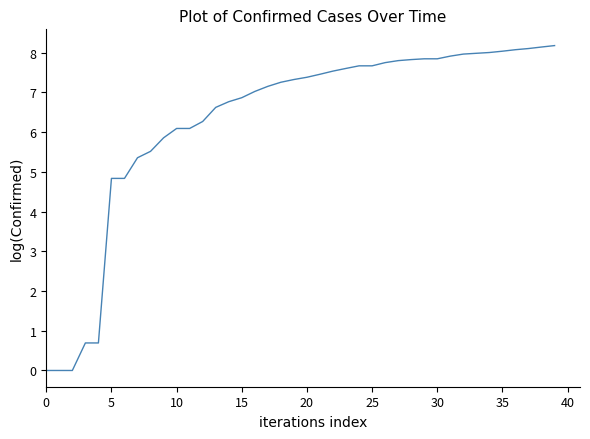

What is the maximum value shown in the chart?

8.2